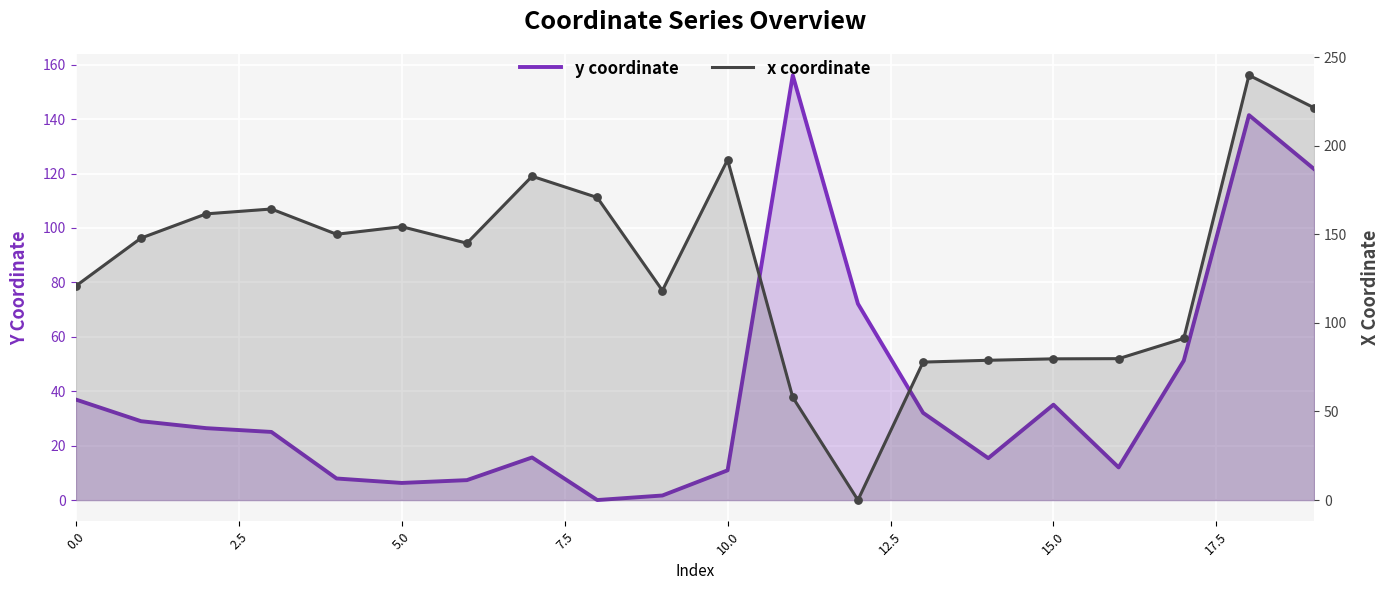

At which category is the sum across all series the highest?

18